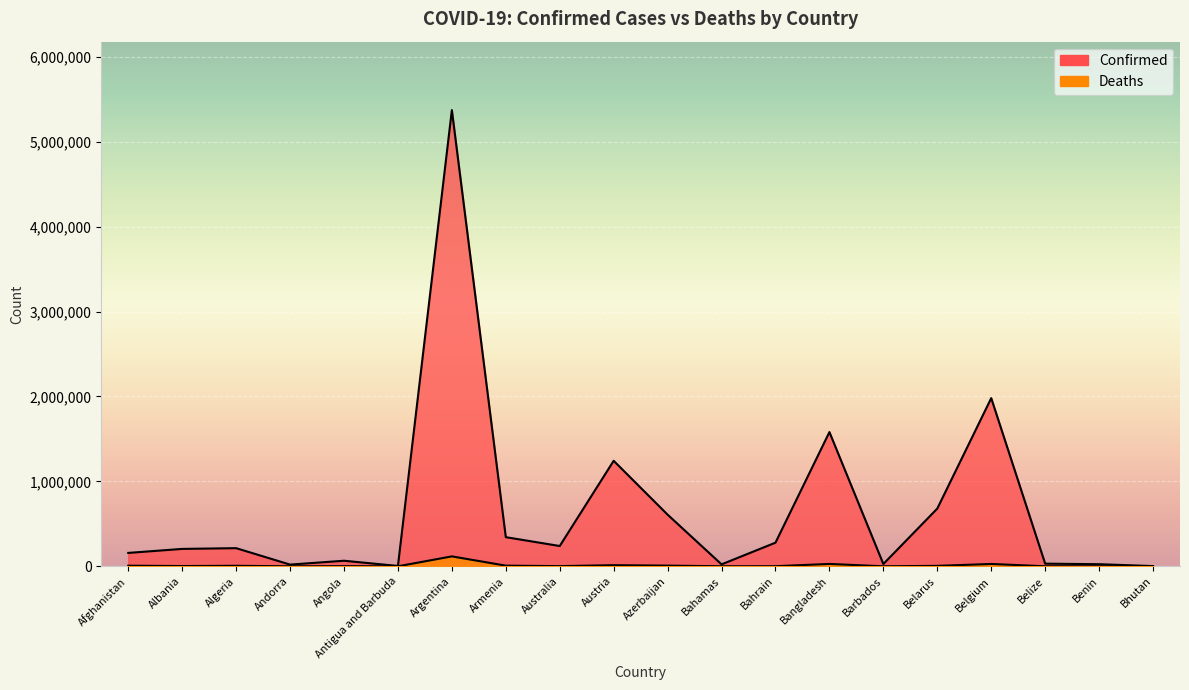

True or false: Confirmed has more than 1 points higher than both neighbors.

True